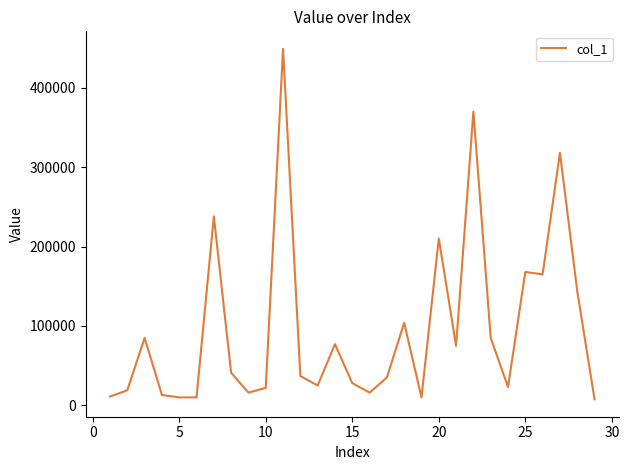

What is the greatest value displayed?

449000